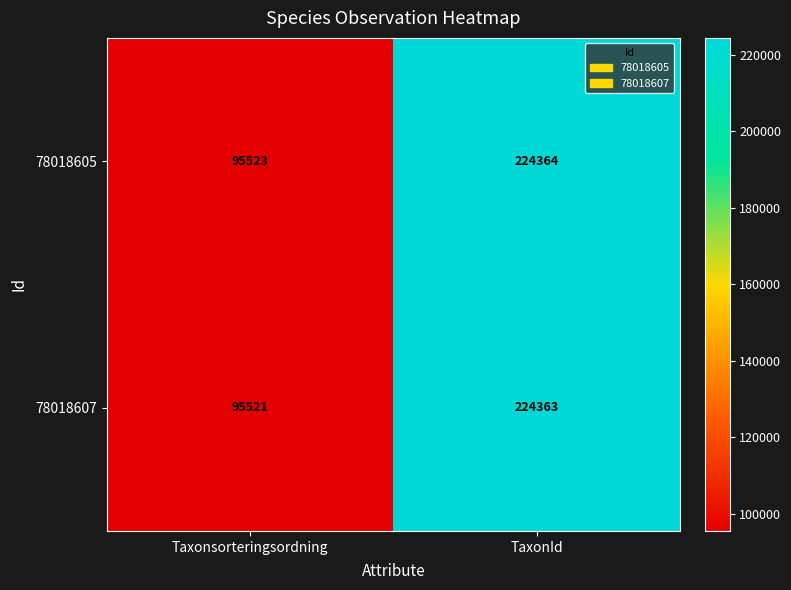

Where is 78018607 nearest to the value 159942?

Taxonsorteringsordning